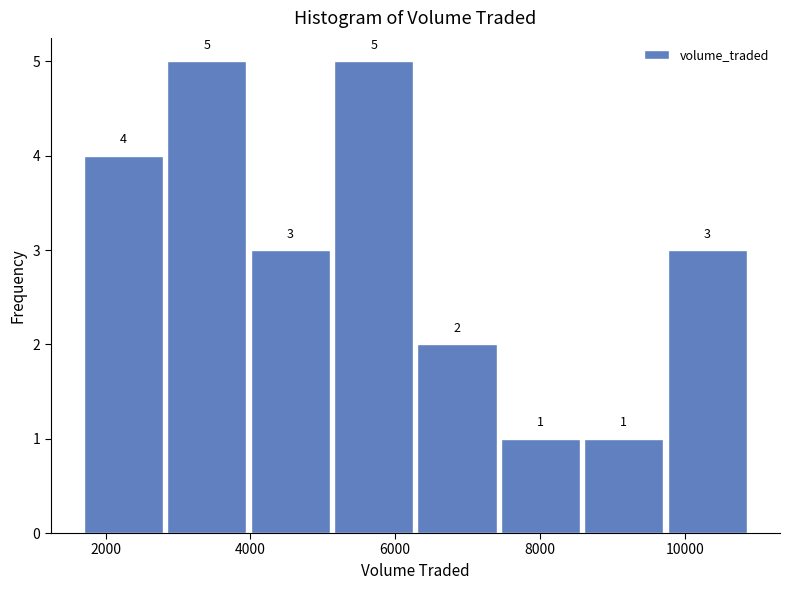

Reading left to right, transcribe this chart: for each bar, give the range it covers on the x-axis and its height. The bar edges are not printed on the chart, so give them approximately, as read against the axis.

1600 to 2800: 4
2800 to 4000: 5
4000 to 5200: 3
5200 to 6200: 5
6200 to 7400: 2
7400 to 8600: 1
8600 to 9800: 1
9800 to 10800: 3